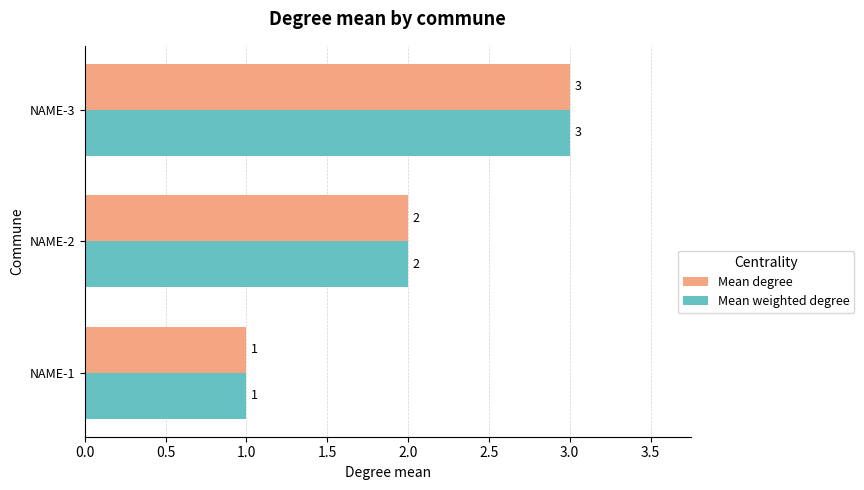

List the labels in order of Mean degree value, smallest first.

NAME-1, NAME-2, NAME-3